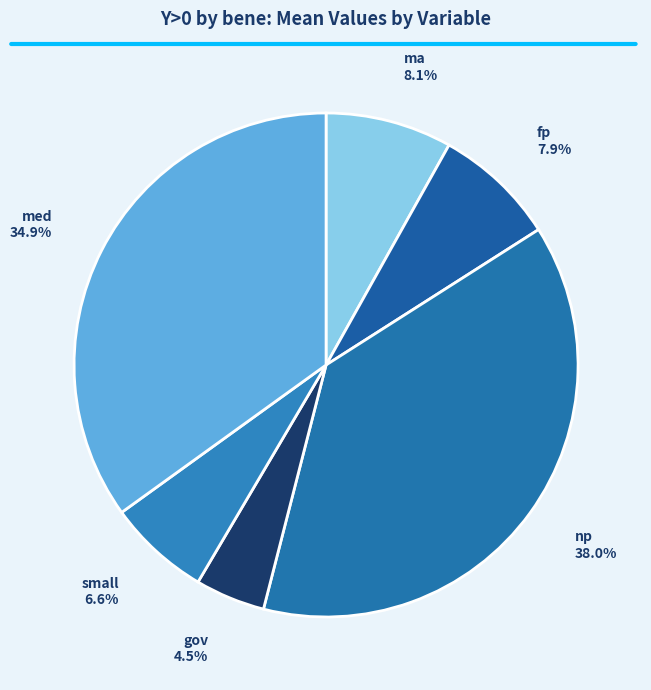

Which slice is the smallest?

gov